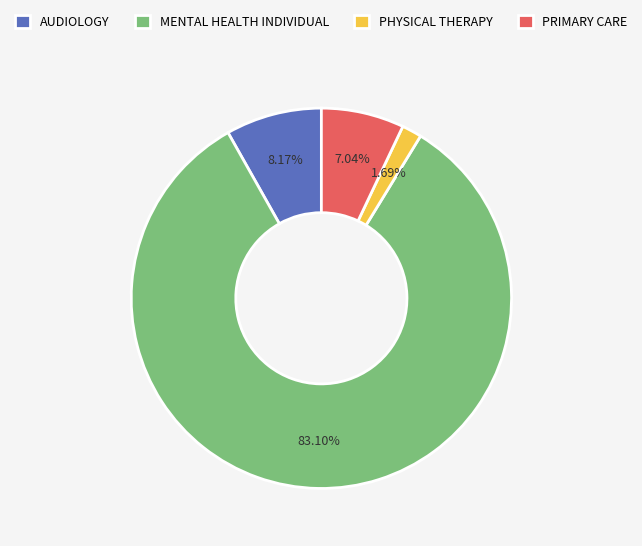

To the nearest percent, what percentage of the pie is PHYSICAL THERAPY?

2%